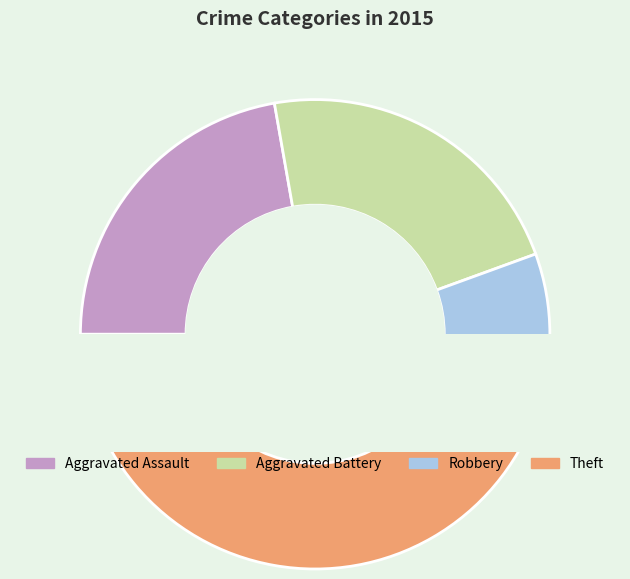

Is the sum of Robbery and Theft greater than half?

Yes